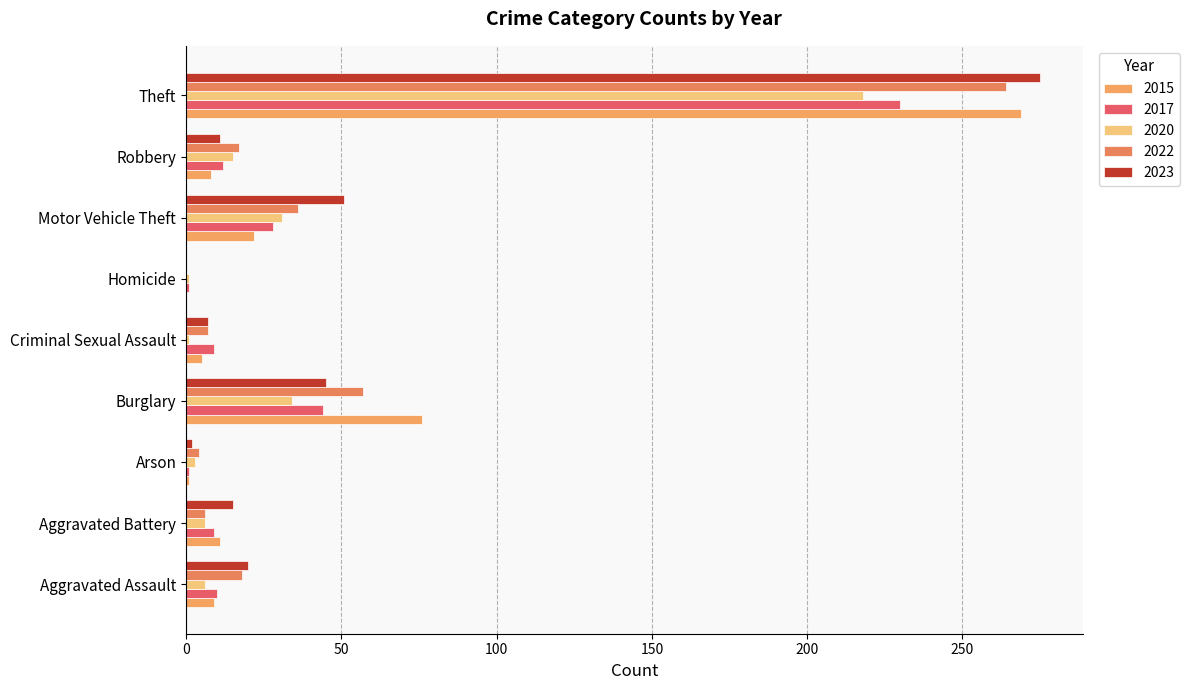

What is the maximum value shown in the chart?

275